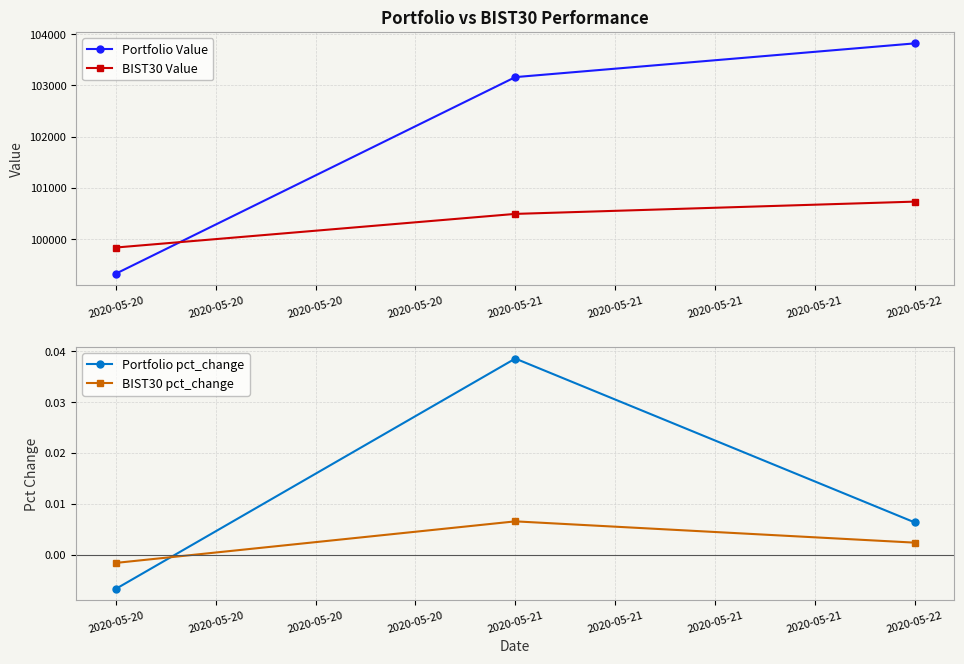

What is the maximum value shown in the chart?

103818.7